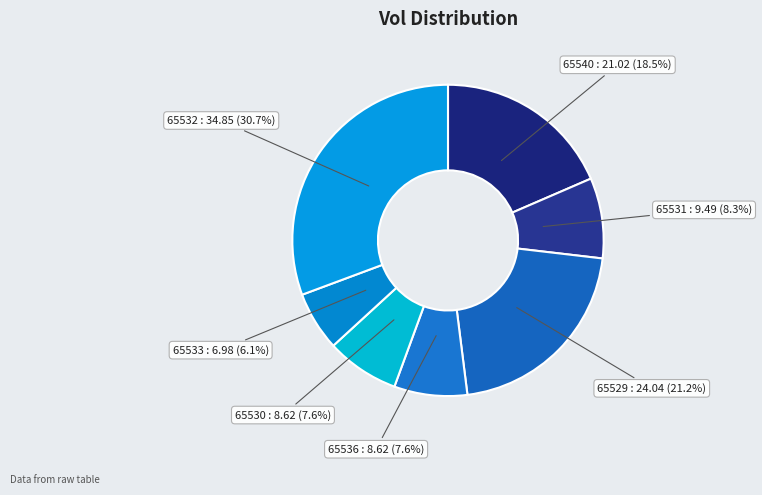

Approximately how many times larger is the value at 65530 compared to 65536?

1.0